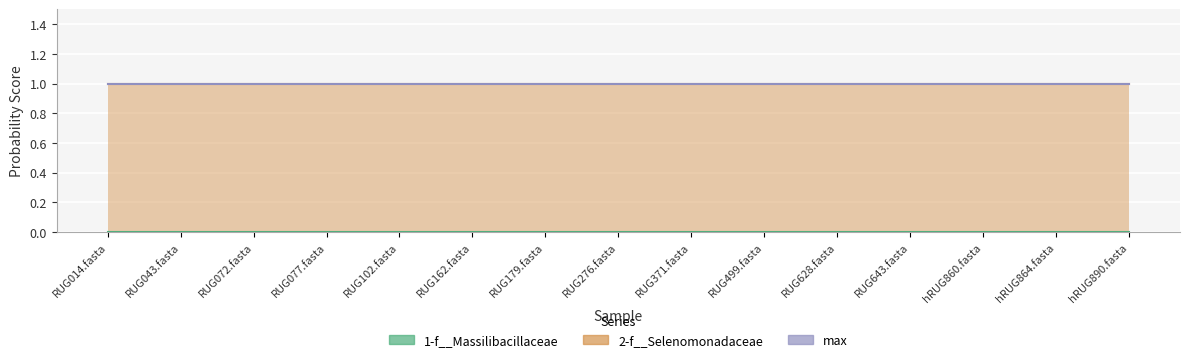

At how many categories does at least one series exceed 0?

15